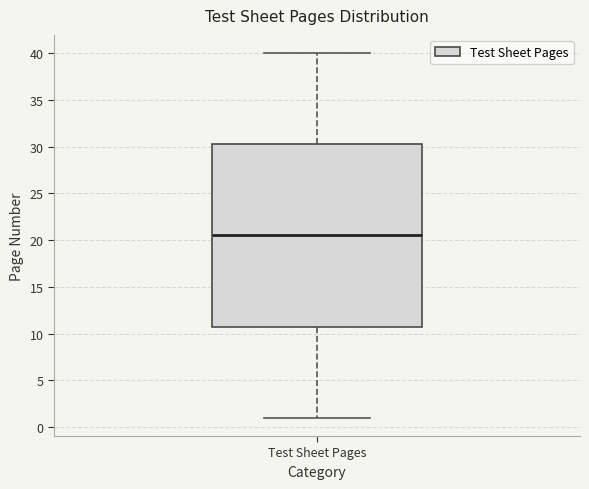

Read this box plot against the y-axis: the position of the median line, the range covered by the box, and the ends of both whiskers. The values are not printed on the chart, so give them approximately, as read against the axis.

median 20.5, box 11.0 to 30.5, whiskers 1.0 to 40.0